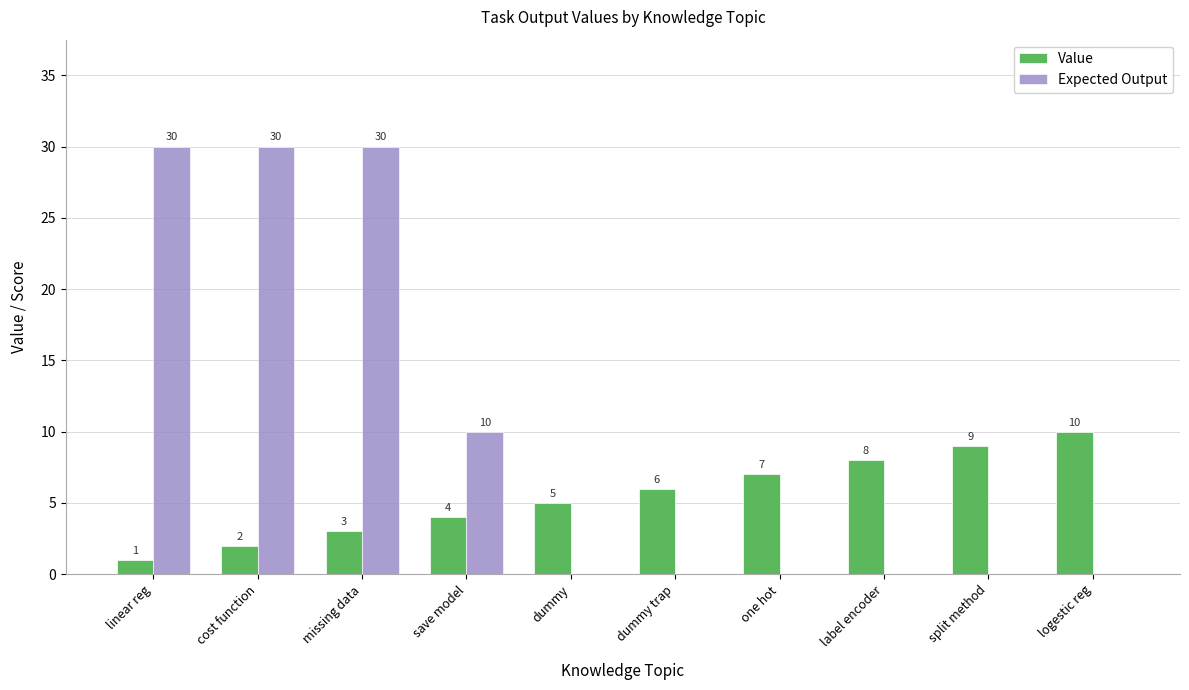

At which category is the sum across all series the highest?

missing data